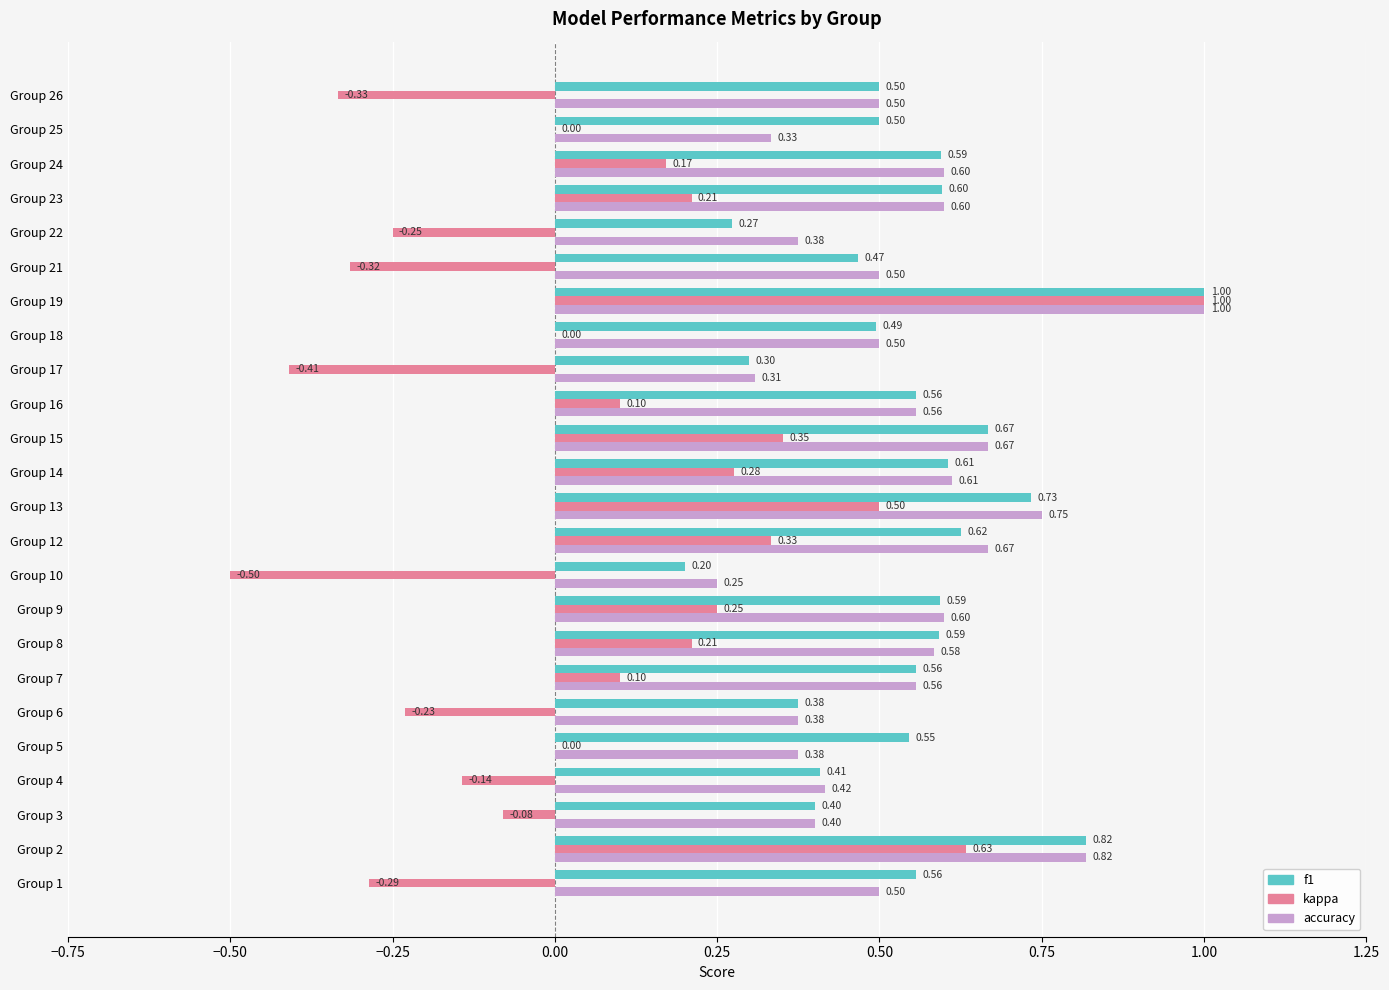

Which series has the largest total across all categories?

f1